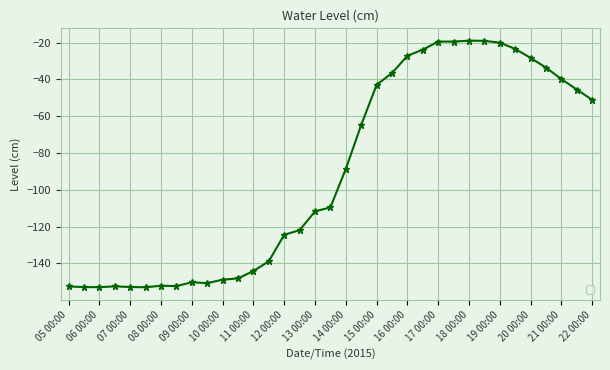

True or false: there are more than 2 points higher than both neighbors.

True